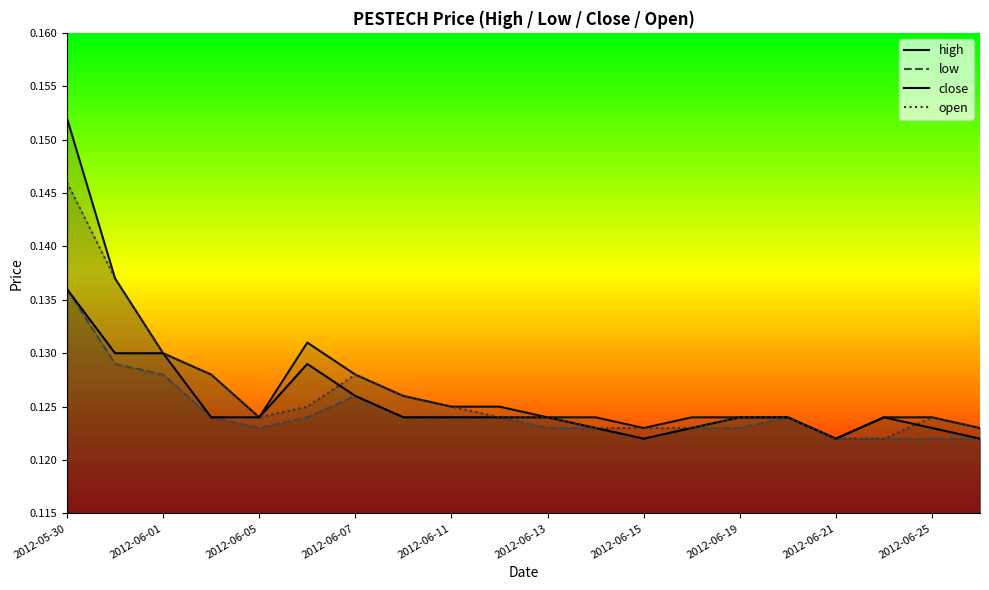

What is the average value of the open series?

0.1